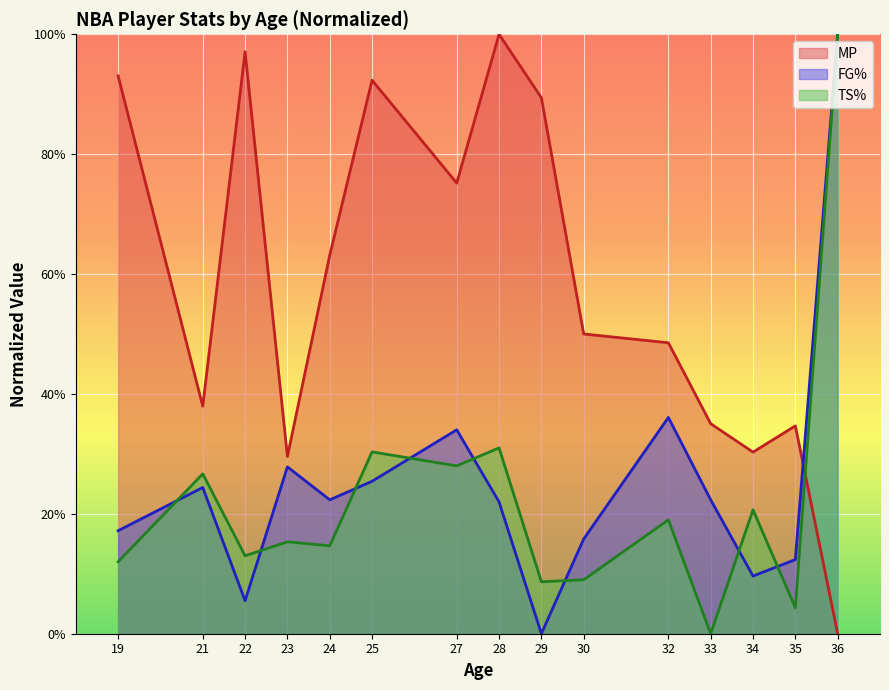

Reading right to left, extract all data points from this chart.

MP line: 0.0	0.3	0.3	0.4	0.5	0.5	0.9	1.0	0.8	0.9	0.6	0.3	1.0	0.4	0.9
FG% line: 1.0	0.1	0.1	0.2	0.4	0.2	0.0	0.2	0.3	0.3	0.2	0.3	0.1	0.2	0.2
TS% line: 1.0	0.0	0.2	0.0	0.2	0.1	0.1	0.3	0.3	0.3	0.1	0.2	0.1	0.3	0.1